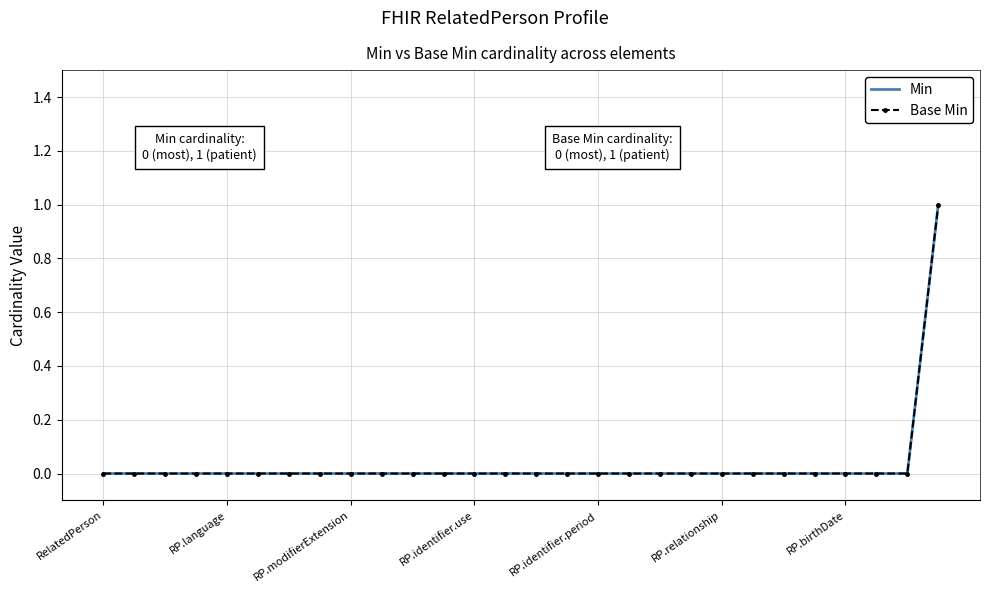

Which series has the largest range (max minus min)?

Min